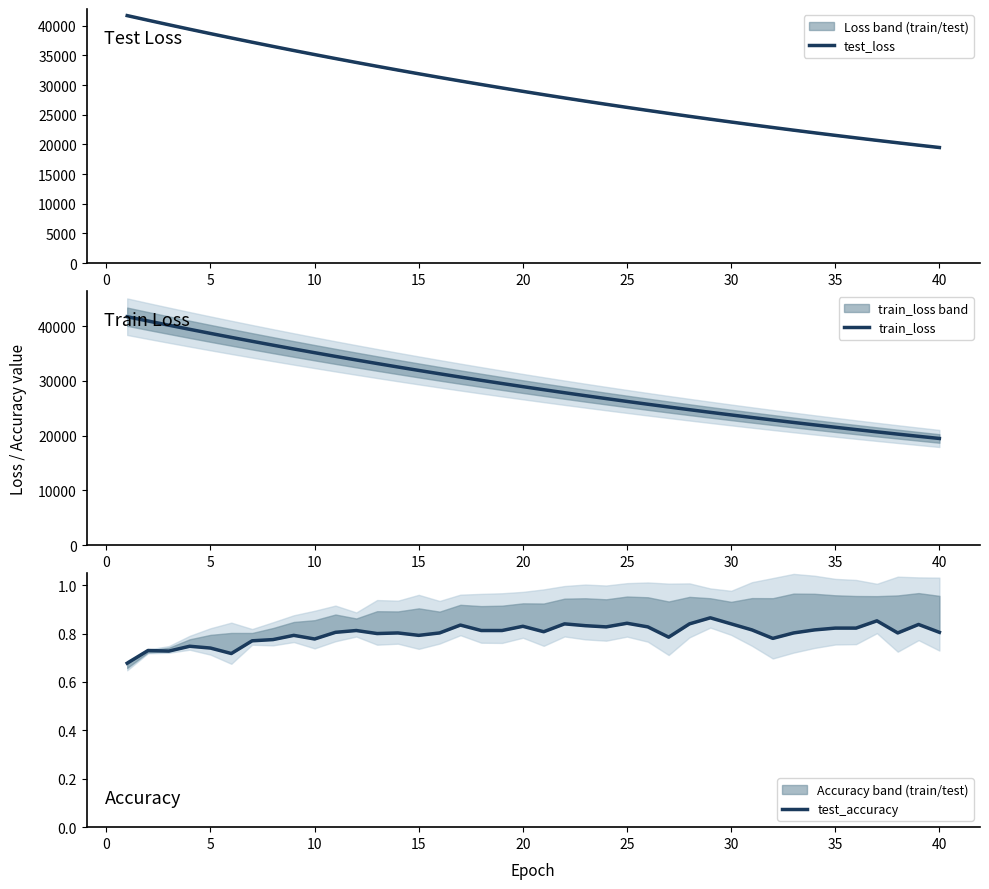

What is the minimum value for train_loss?

19479.6